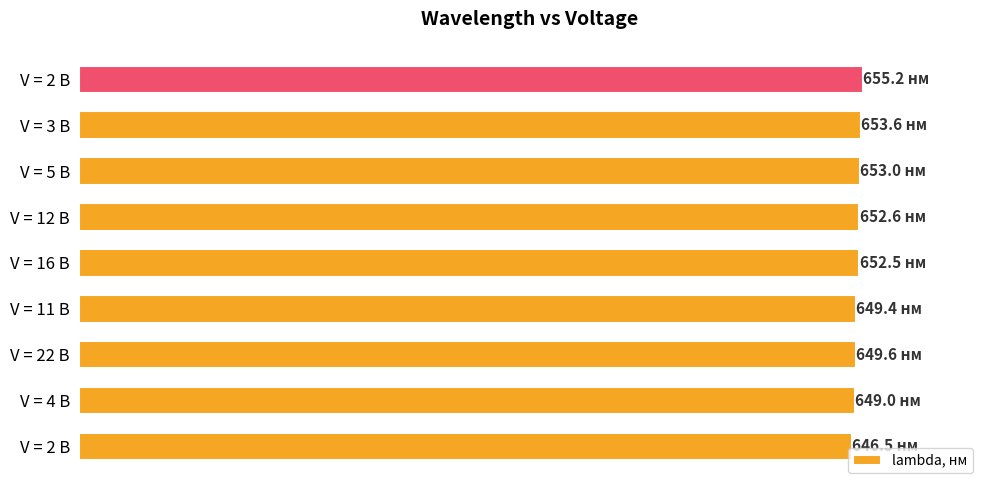

Are the bars horizontal?

Yes